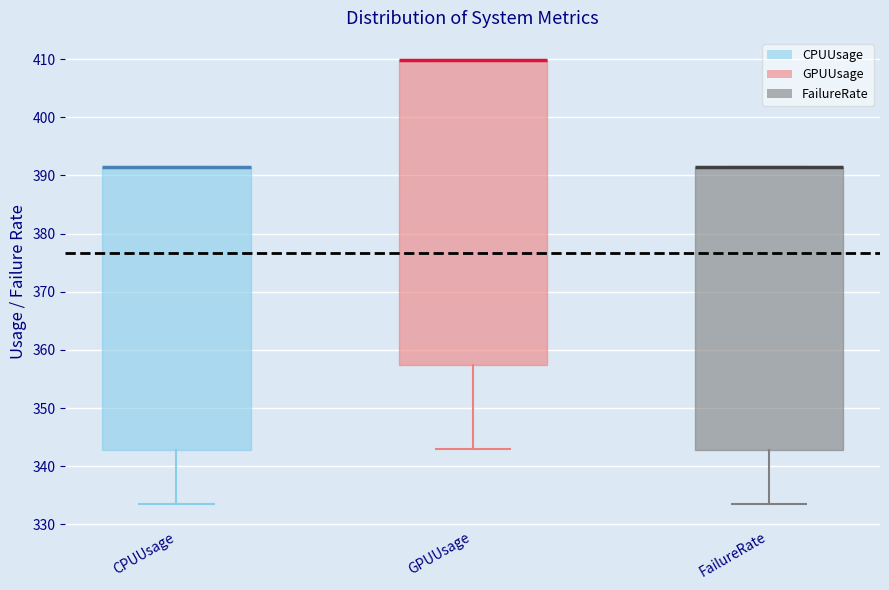

Reading left to right, transcribe this box plot: for each box, give where its median line is, the range the box spans, and where its two whiskers end, as read against the y-axis. The values are not printed on the chart, so give them approximately, as read against the axis.

CPUUsage: median 391 (drawn on the box's upper edge), box 343 to 391, whiskers 334 to 391
GPUUsage: median 410 (drawn on the box's upper edge), box 357 to 410, whiskers 343 to 410
FailureRate: median 391 (drawn on the box's upper edge), box 343 to 391, whiskers 334 to 391